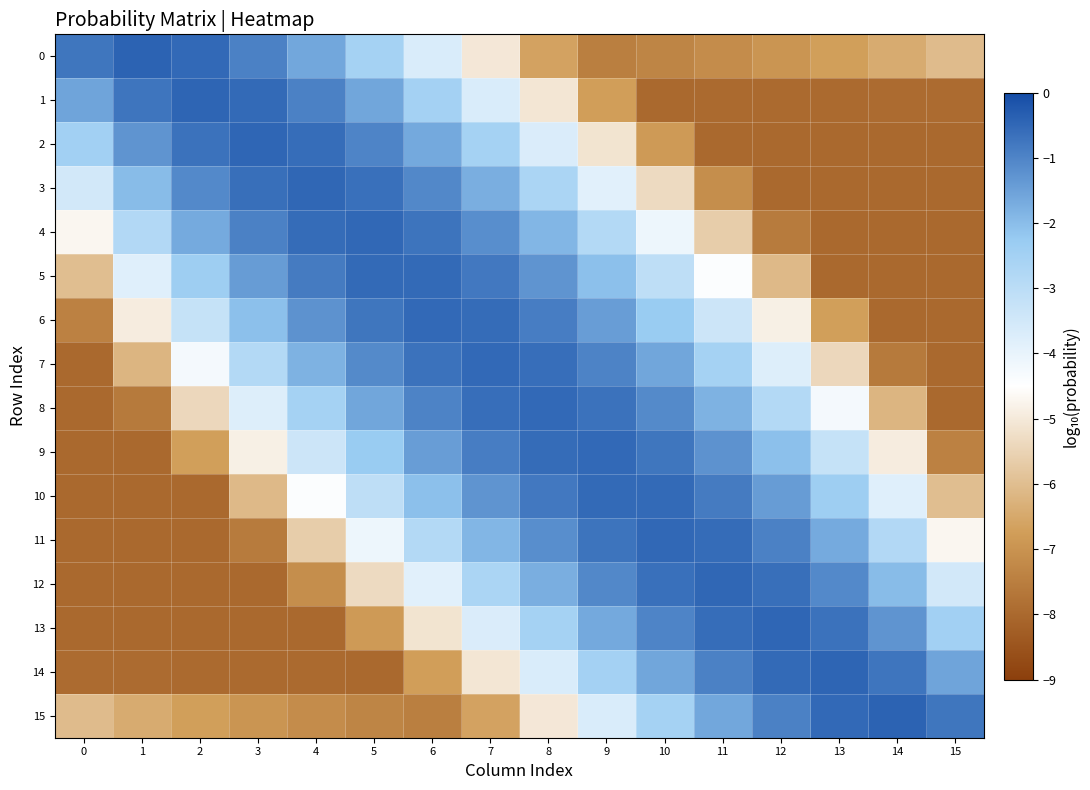

Which has a higher value, 15 or 13?

15